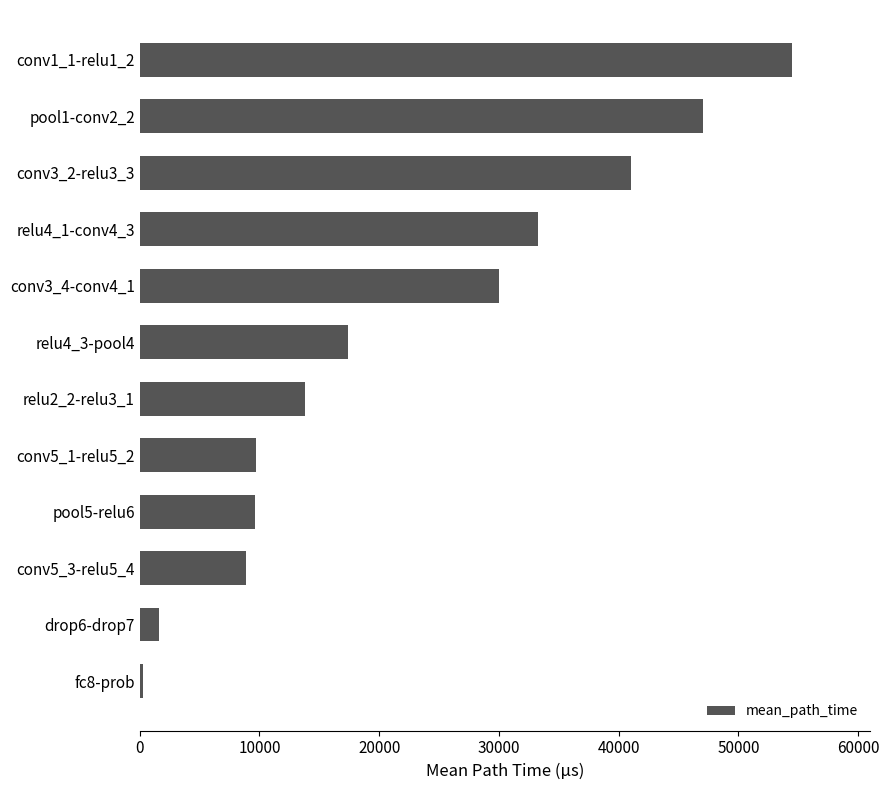

Does the chart contain stacked bars?

No